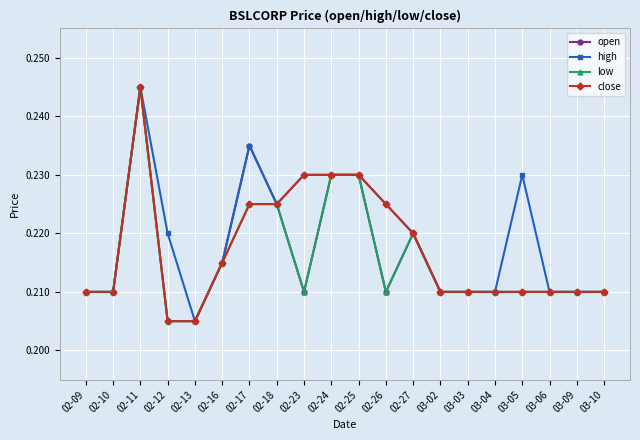

The high series shows 0.1 at 02-23. True or false?

False